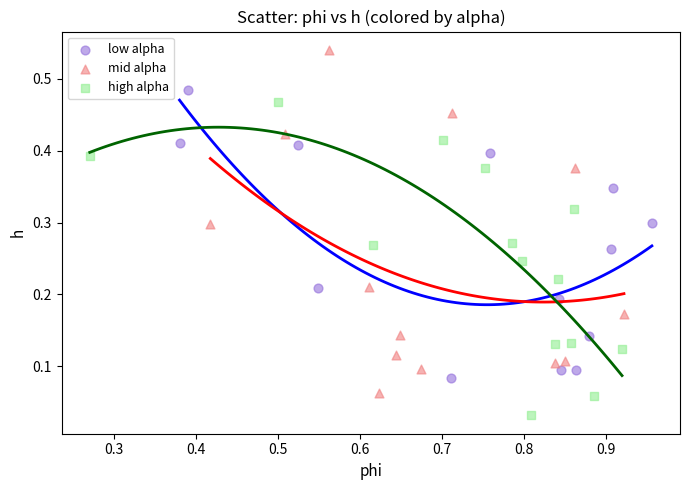

Which series reaches the minimum Y coordinate?

high alpha